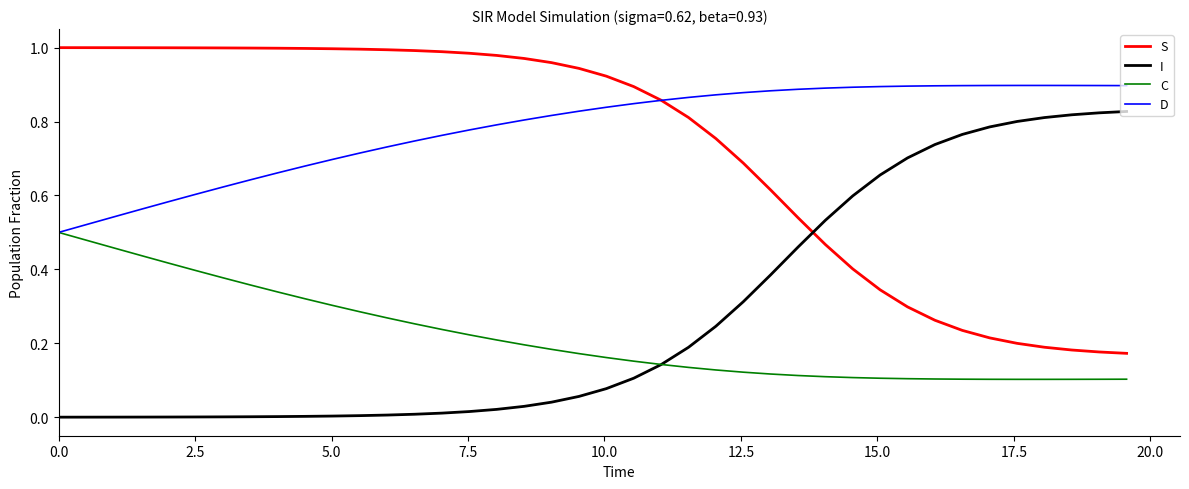

Rank the series by their maximum value, from highest to lowest.

S, D, I, C